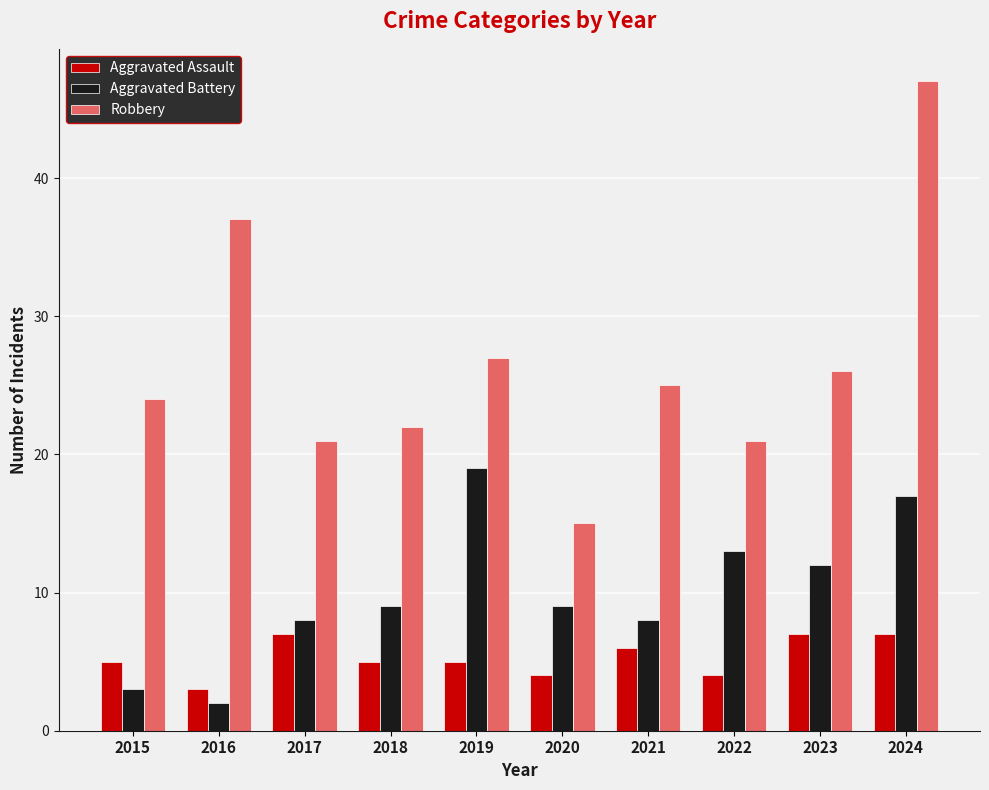

What is the sum of the Robbery values at 2020 and 2016?

52